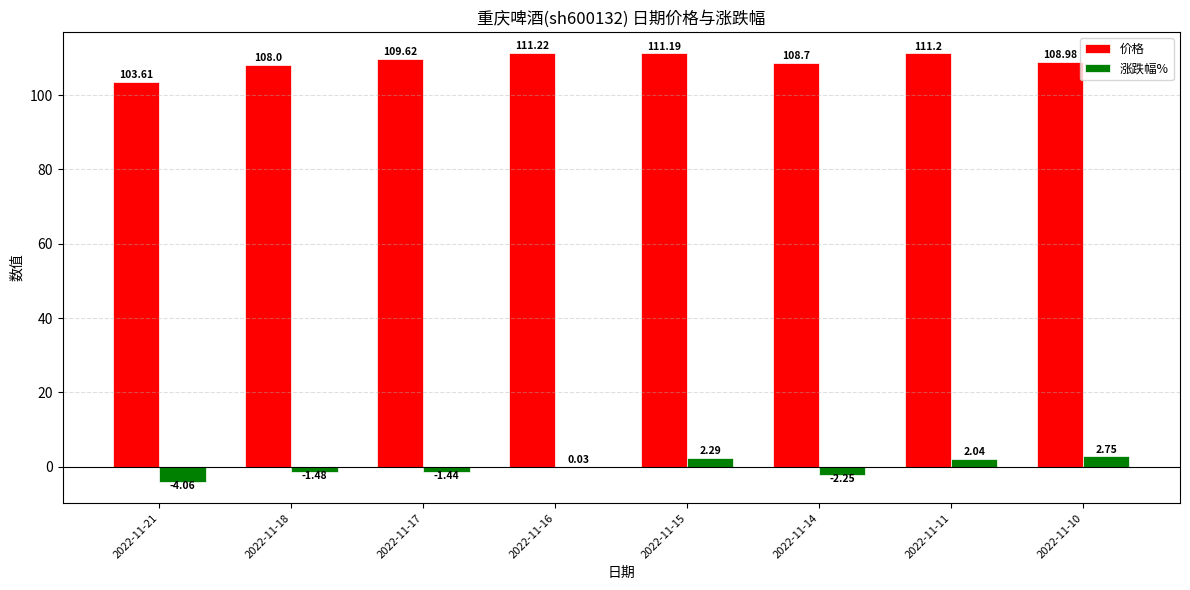

Is the value of 涨跌幅% at 2022-11-15 greater than the value of 价格 at 2022-11-11?

No